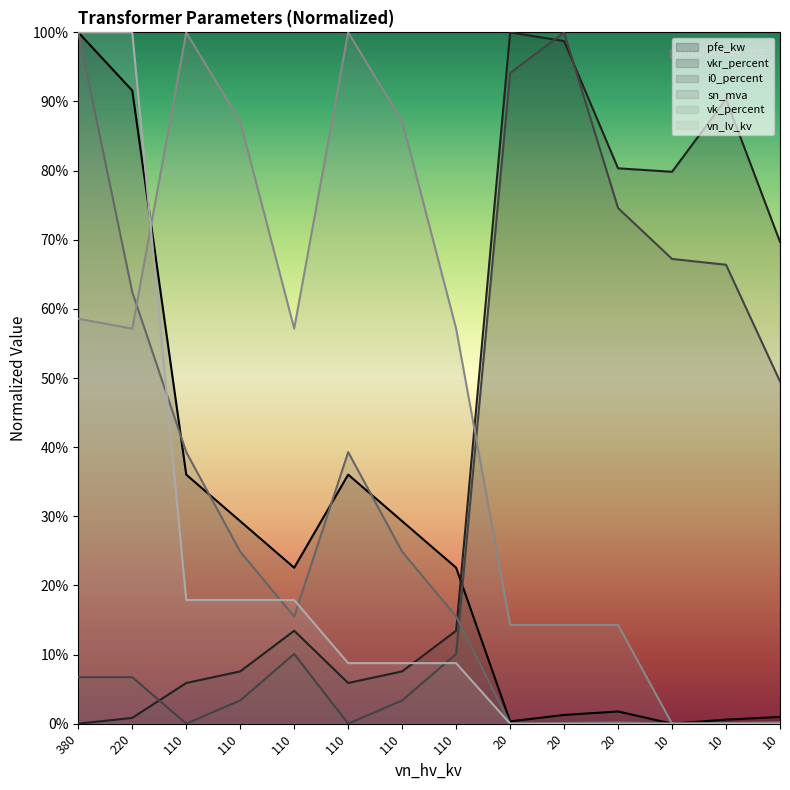

How many series are shown in this chart?

6